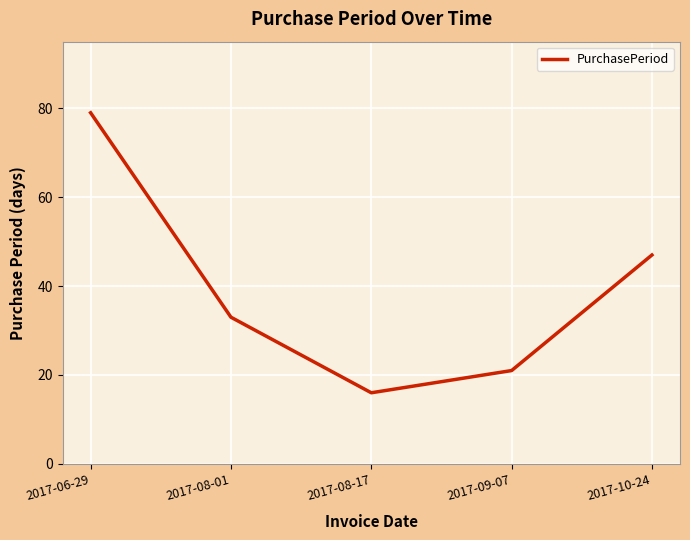

How many interior local valleys (lower than both neighbors) does the data have?

1